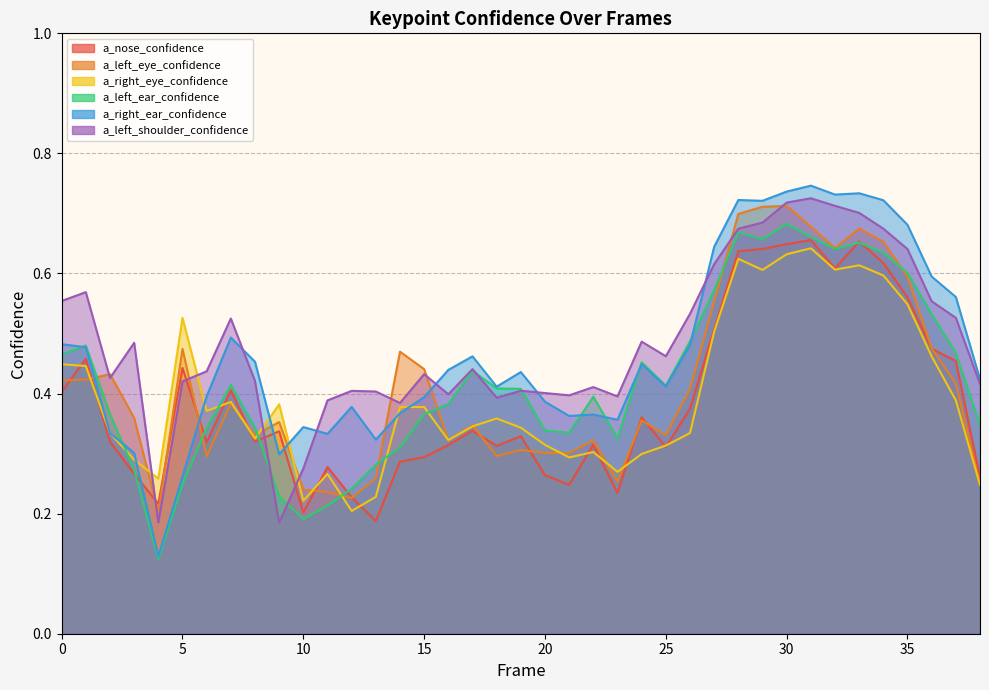

What is the value of the a_right_ear_confidence point at the 14th from the left?

0.3